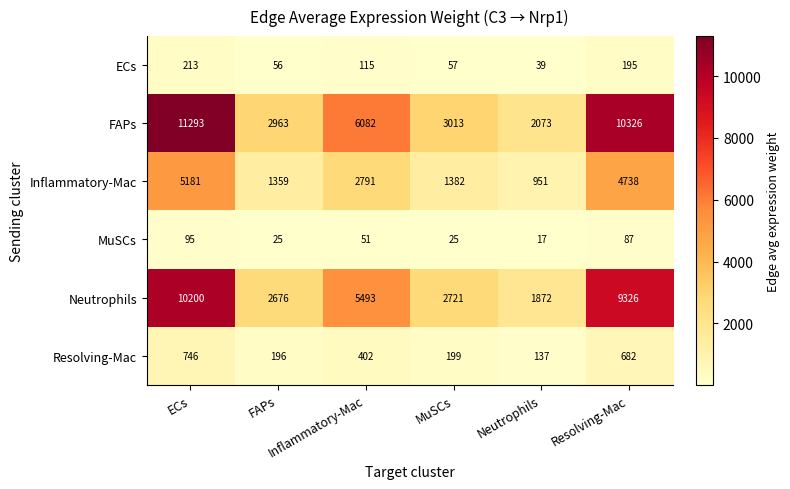

What is the minimum value shown in the chart?

17